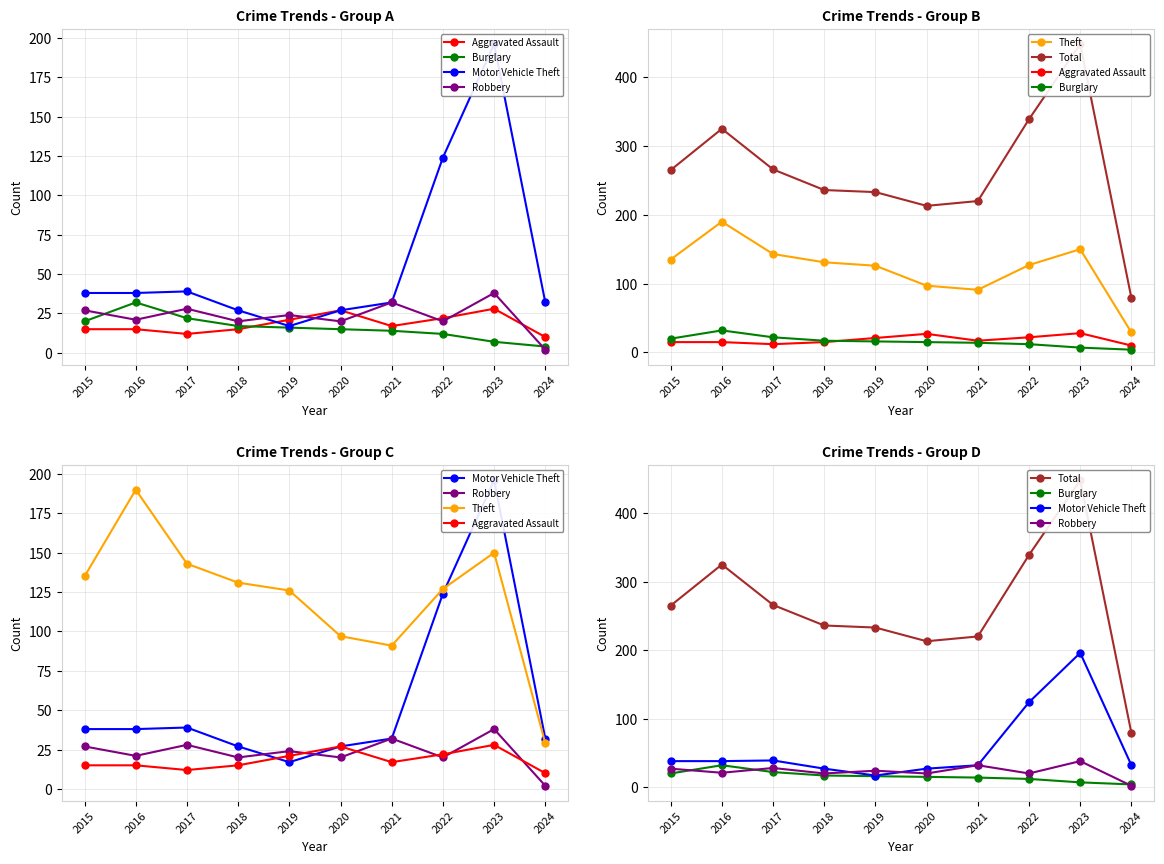

Which category has the lowest value in the Theft series?

2024